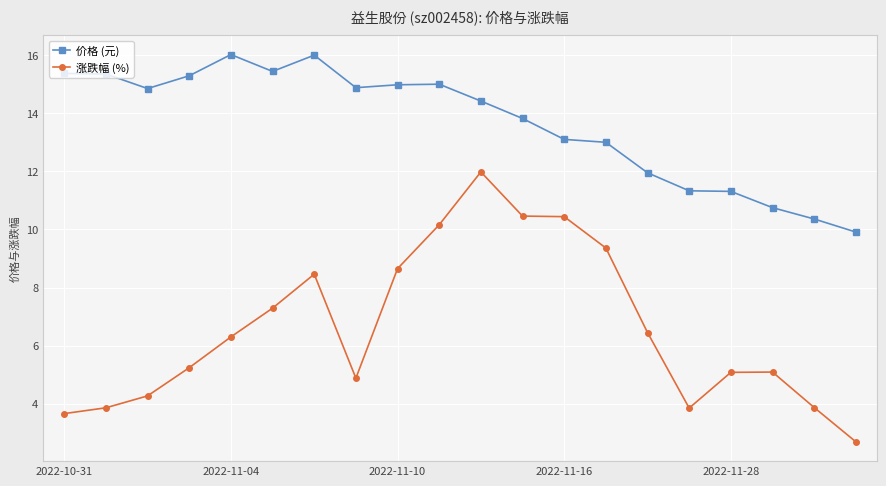

What is the maximum value for 价格 (元)?

16.0